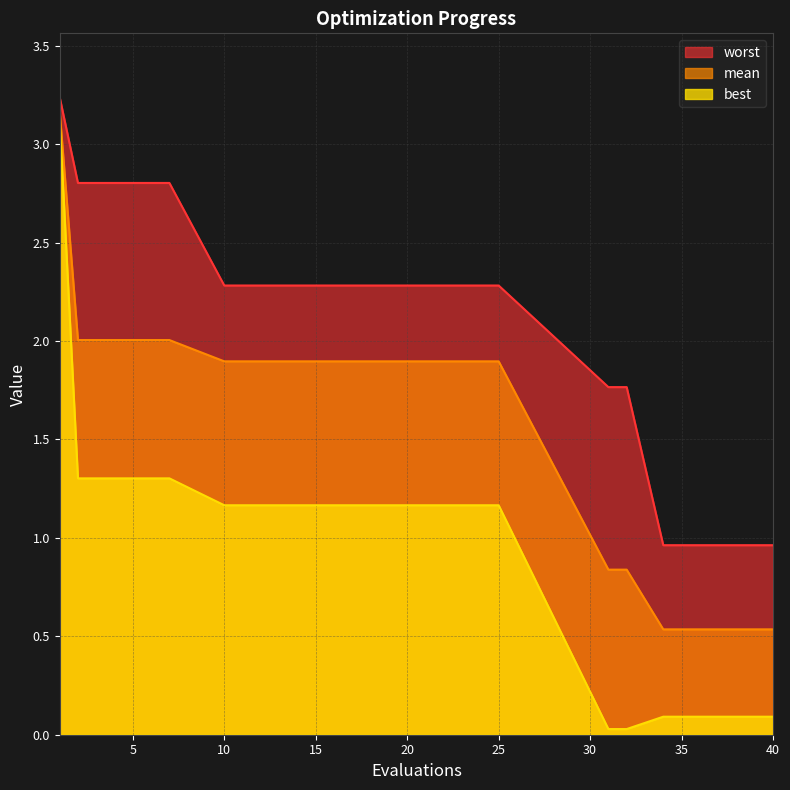

What is the difference between the maximum and minimum values in the worst series?

2.3